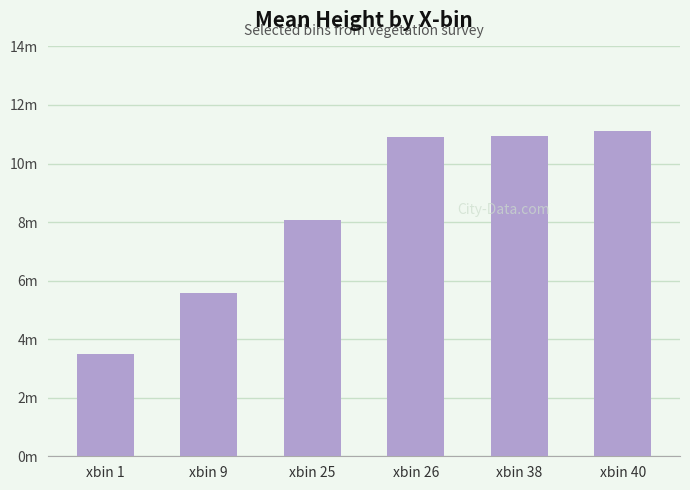

Where is the data nearest to the value 7?

xbin 25